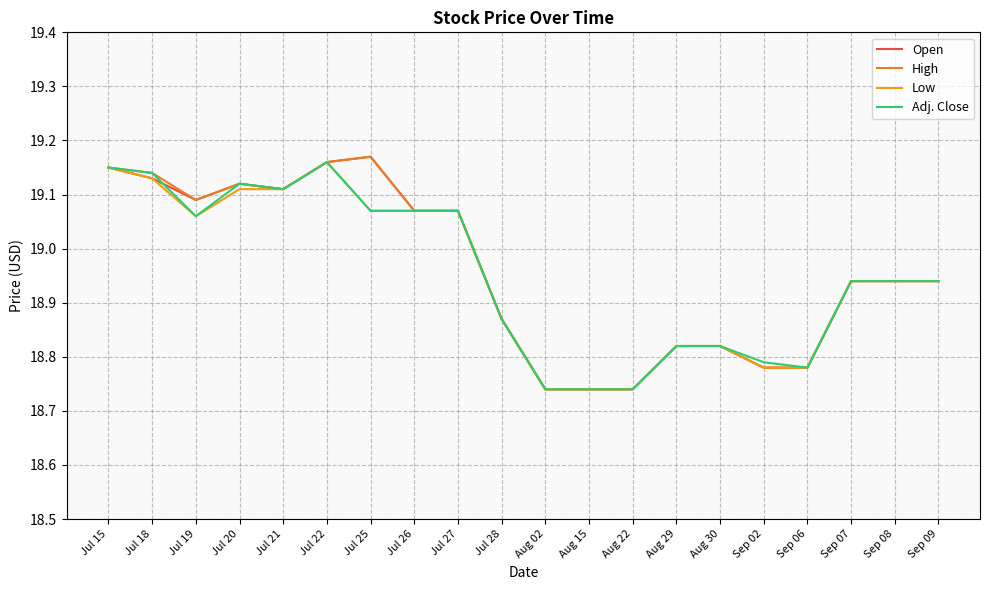

Which series changed the most between Jul 27 and Sep 06?

Open